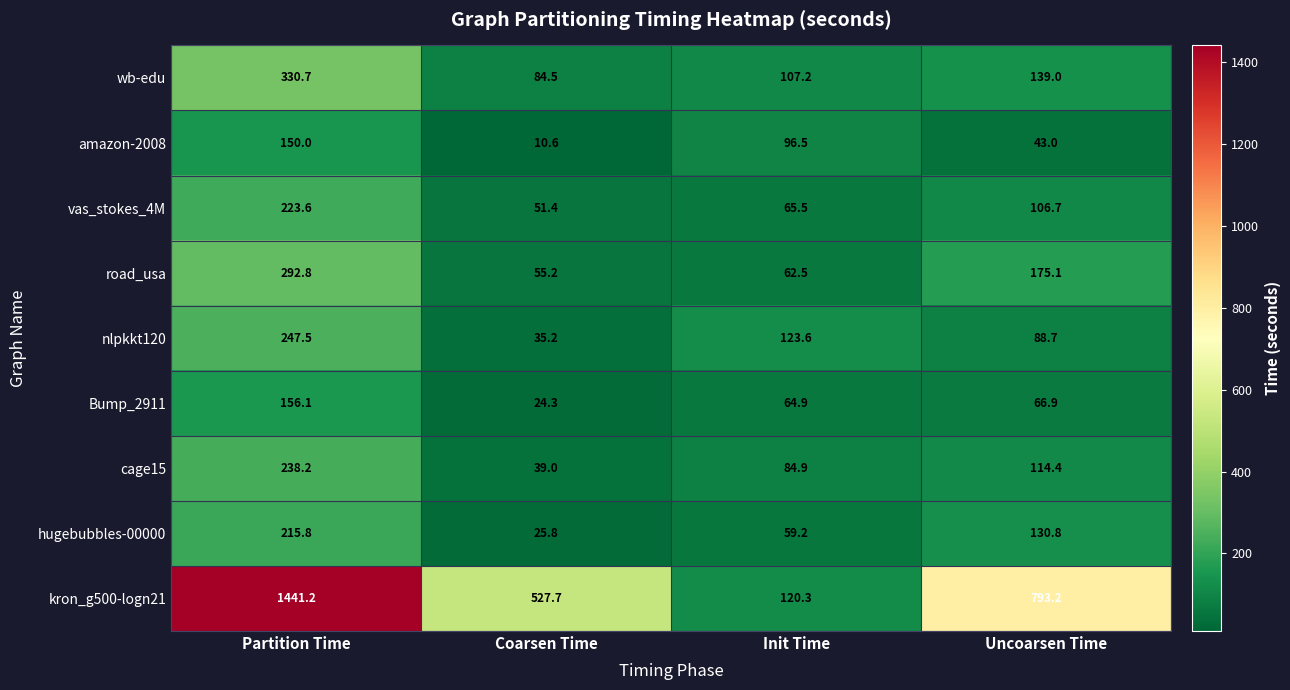

Is it true that wb-edu equals 330.7 at Partition Time?

True